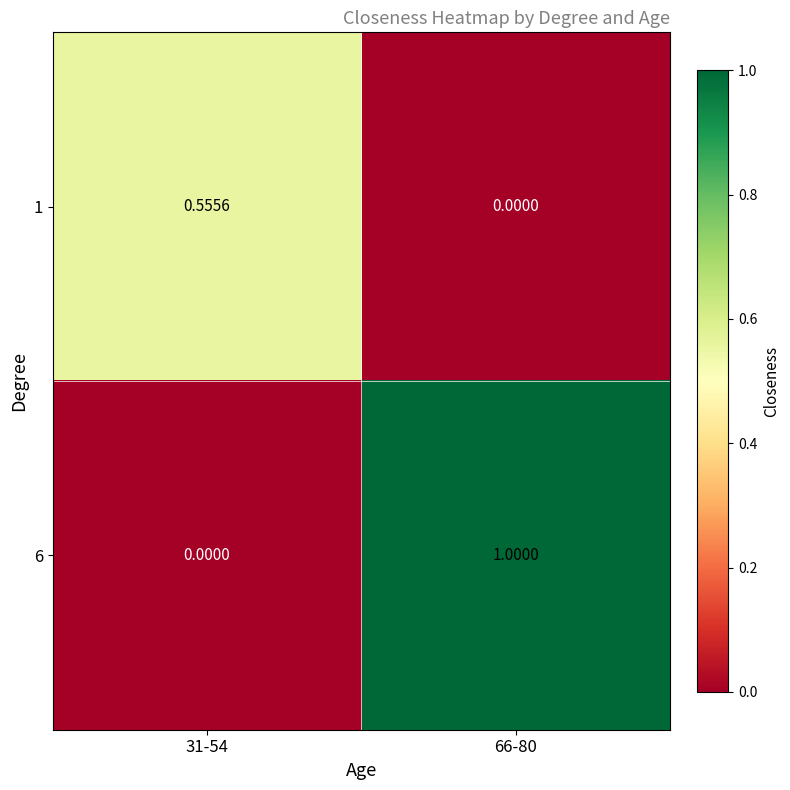

Rank the series by their maximum value, from lowest to highest.

1, 6